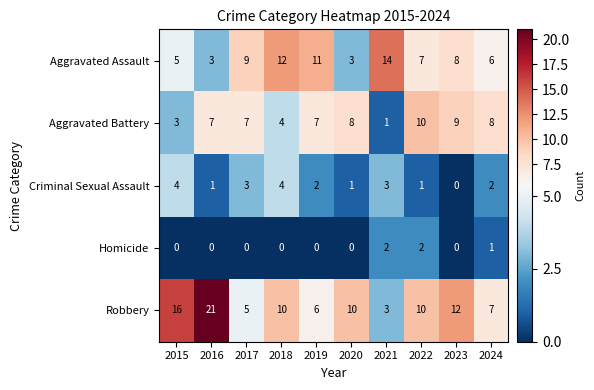

Which series has the largest range (max minus min)?

Robbery